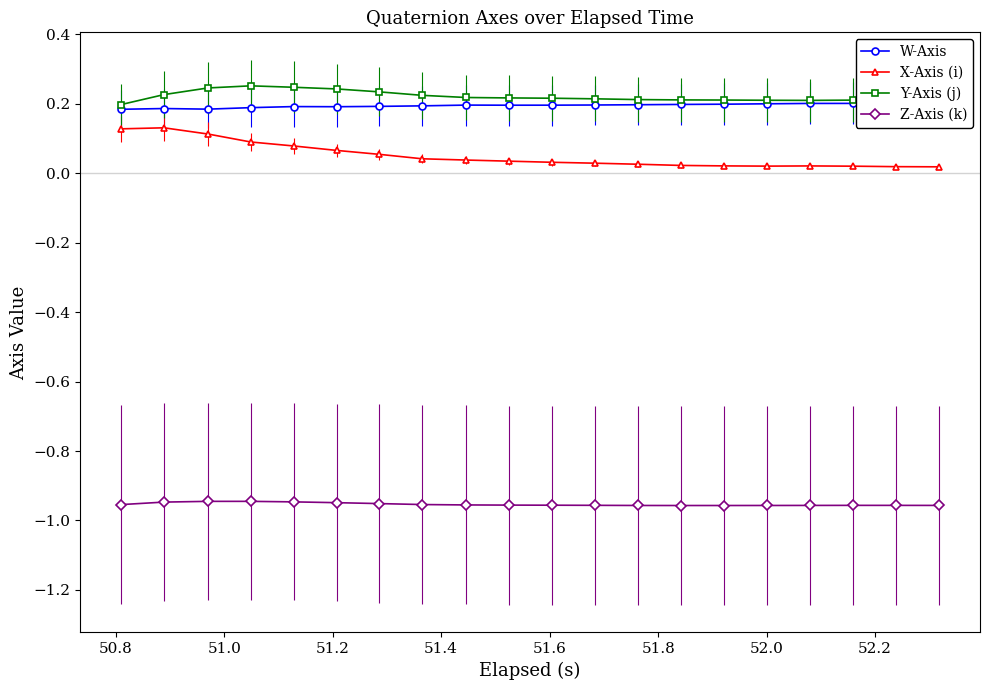

True or false: Z-Axis (k) has more than 0 interior local peaks.

True